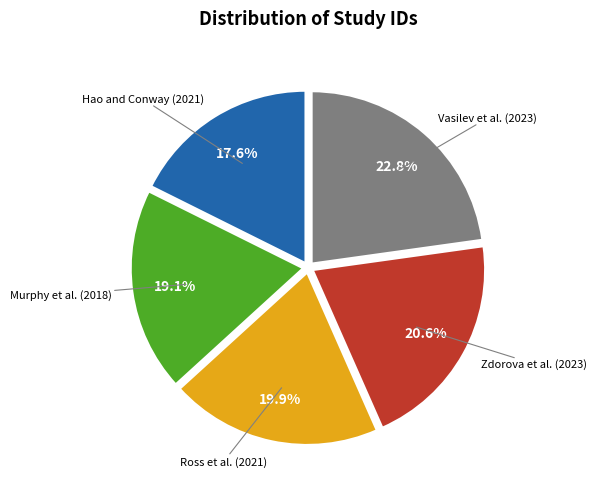

Does any single category account for the majority?

No